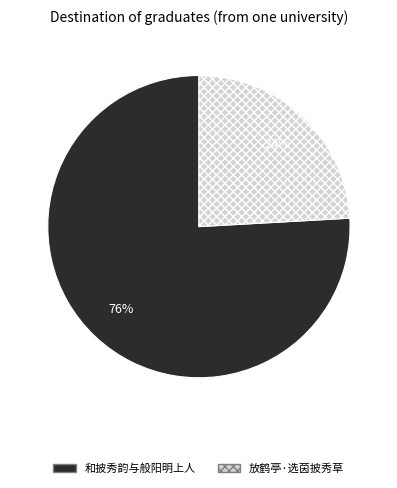

Approximately how many times larger is the value at 放鹤亭·选茵披秀草 compared to 和披秀韵与般阳明上人?

0.3